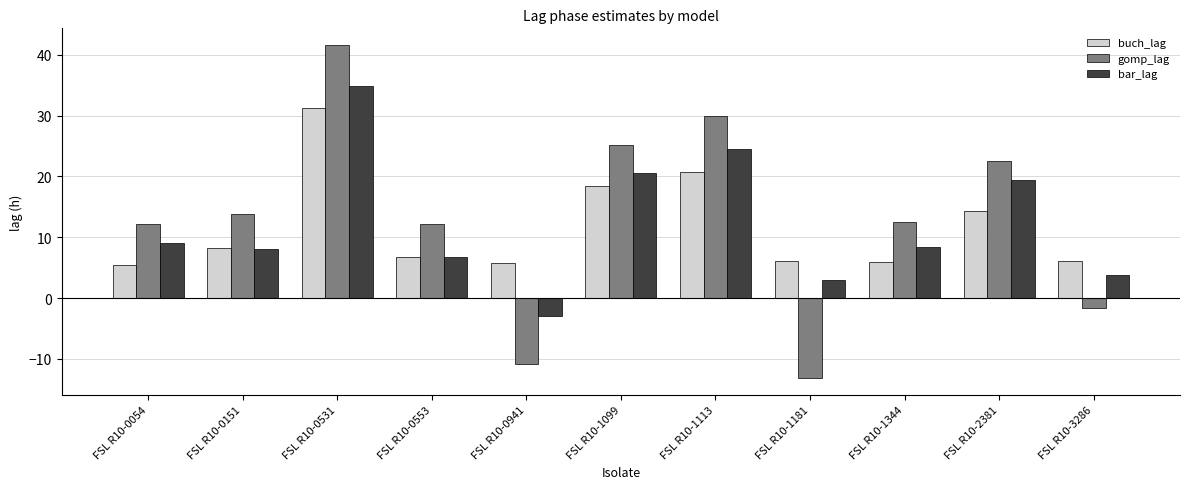

What is the value of the buch_lag bar at the 7th from the left?

20.7